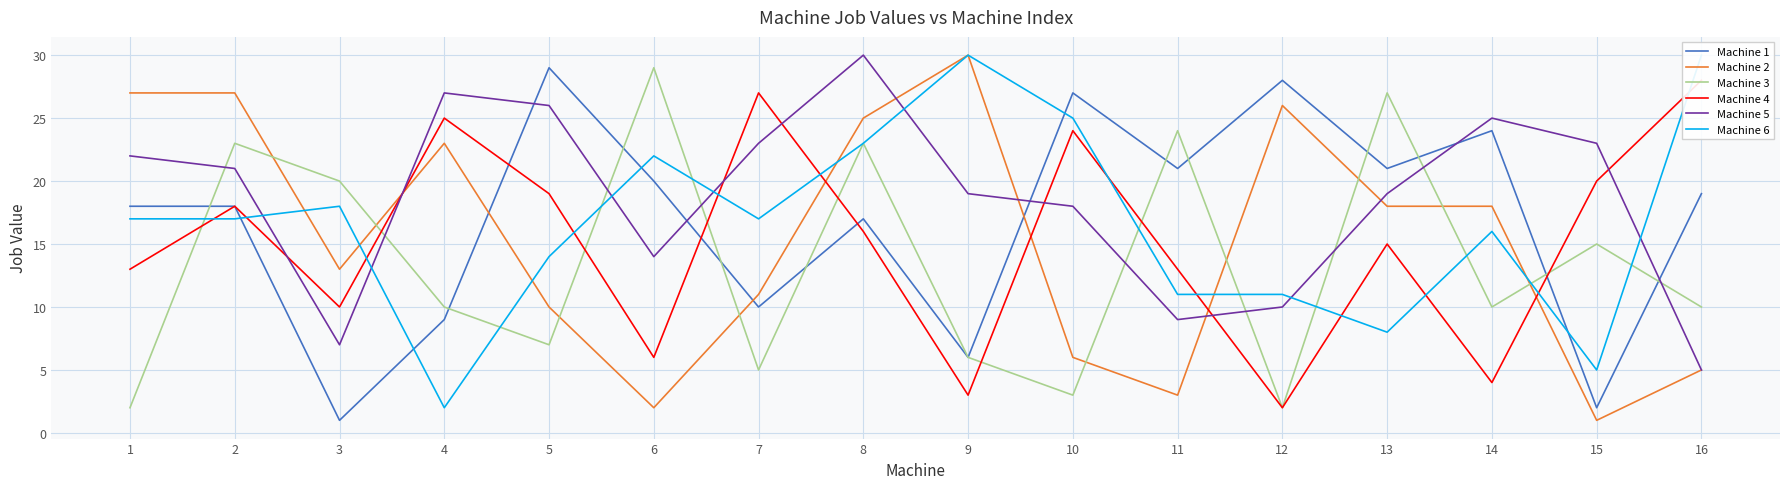

How many categories are shown in the chart?

16